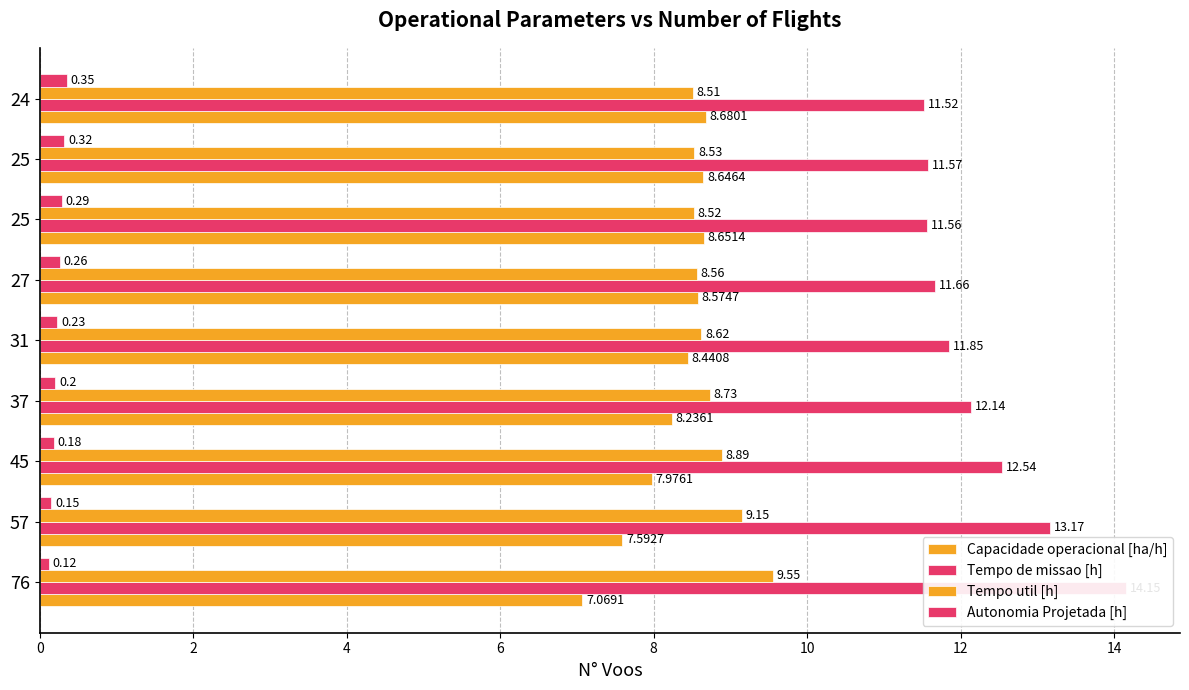

Where is Tempo de missao [h] nearest to the value 12?

37